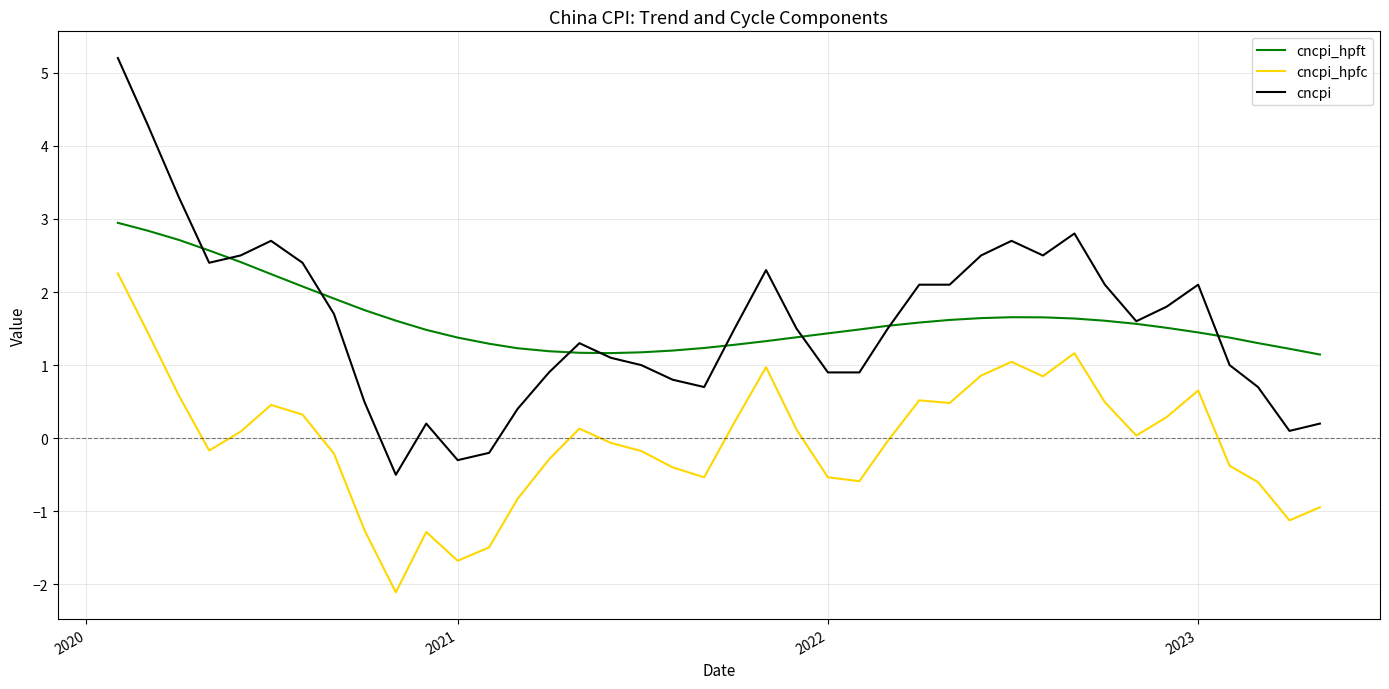

Where is cncpi nearest to the value 2?

2023